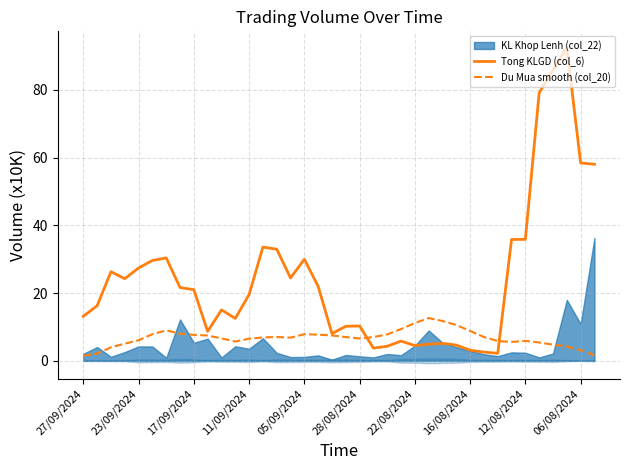

What is the highest value of the Du Mua smooth (col_20) series?

12.6